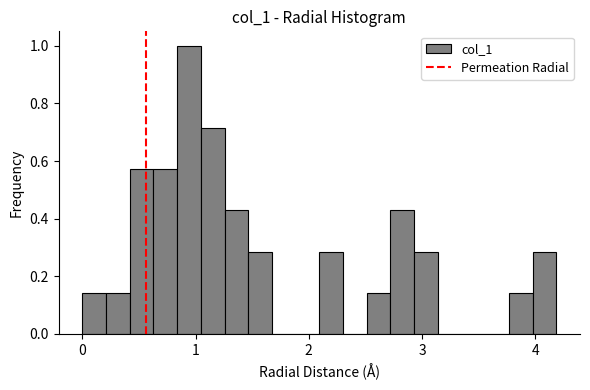

Around what value on the x-axis is the tallest bar? Give the approximate position of its centre, as read against the axis.

0.9